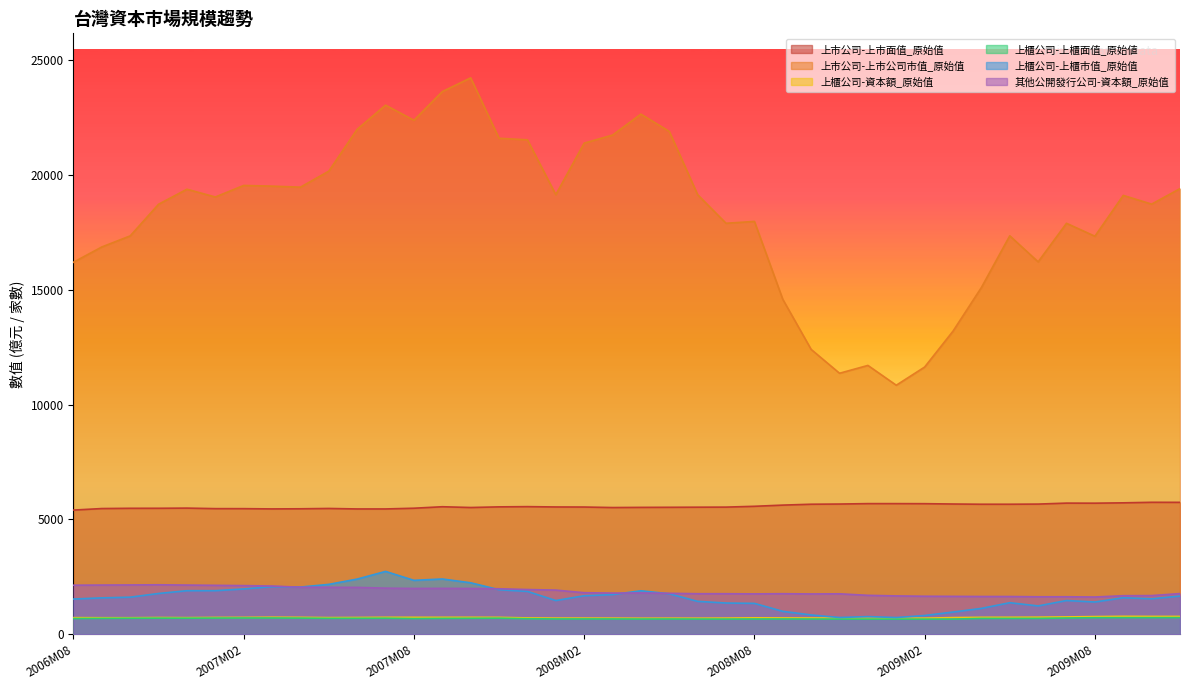

Between which two adjacent categories do 其他公開發行公司-資本額_原始值 and 上櫃公司-上櫃市值_原始值 first intersect?

2007M03 and 2007M04